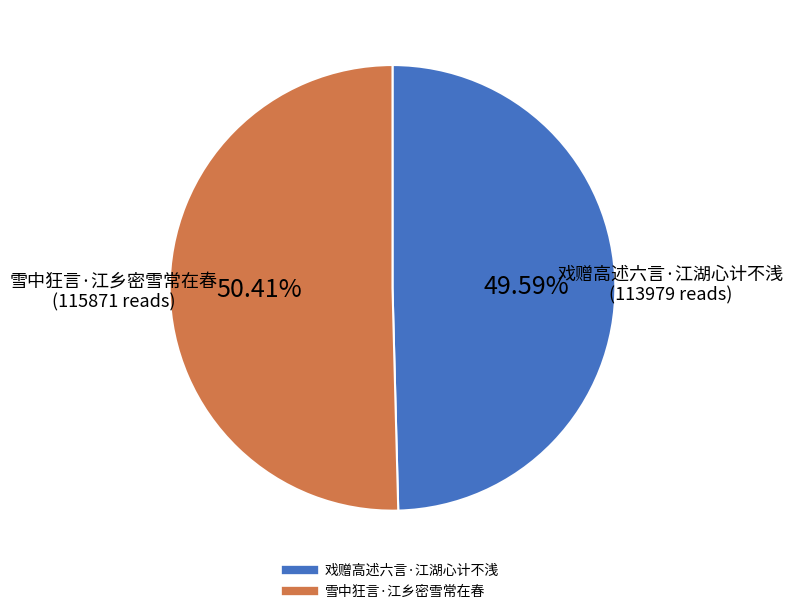

To the nearest percent, what percentage of the pie is 雪中狂言·江乡密雪常在春?

50%